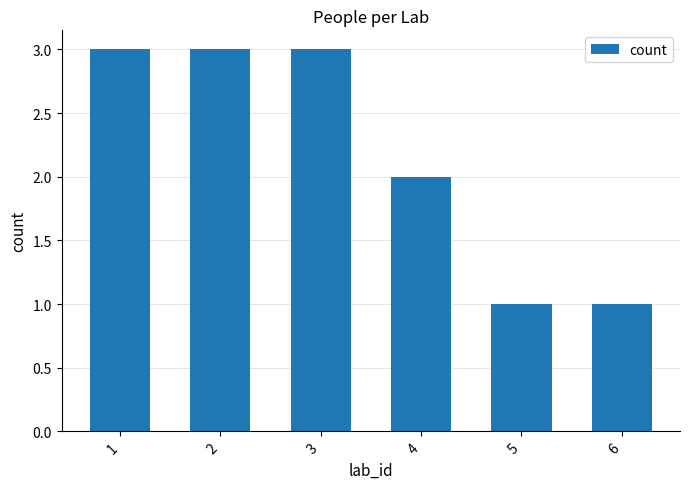

What is the greatest value displayed?

3